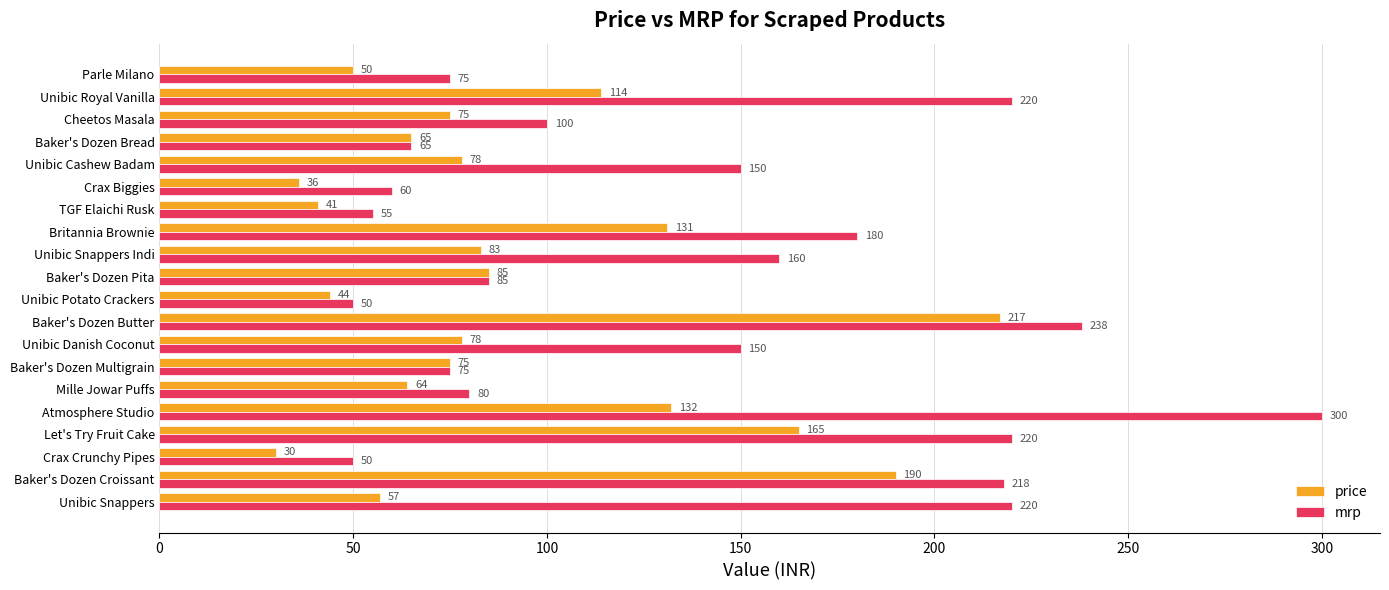

What is the maximum value for price?

217